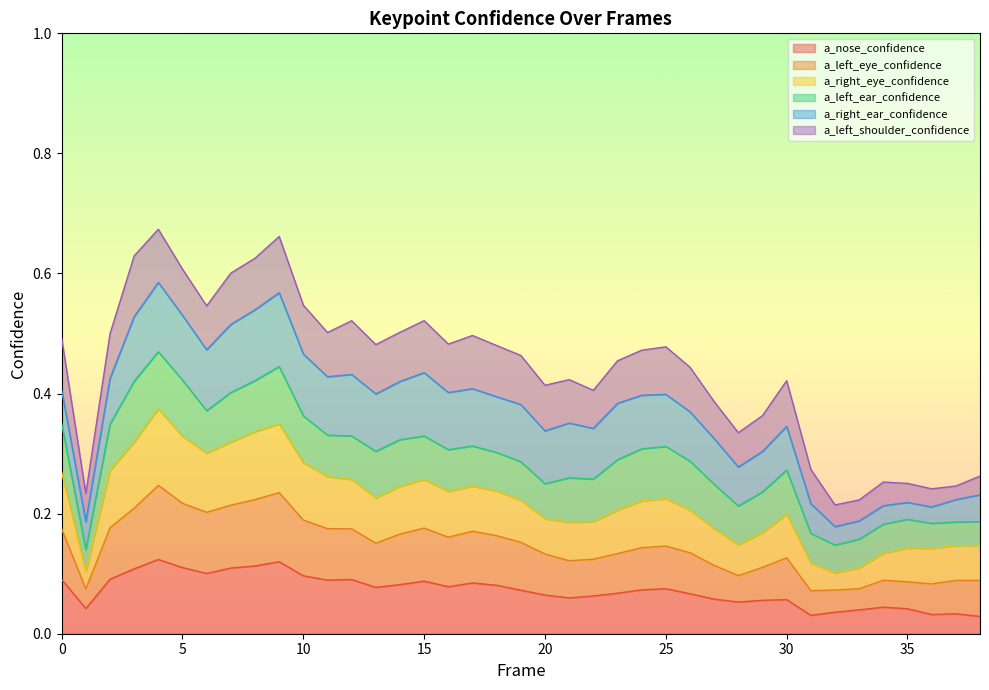

Which series ends up on top after the final intersection of a_left_eye_confidence and a_right_ear_confidence?

a_left_eye_confidence